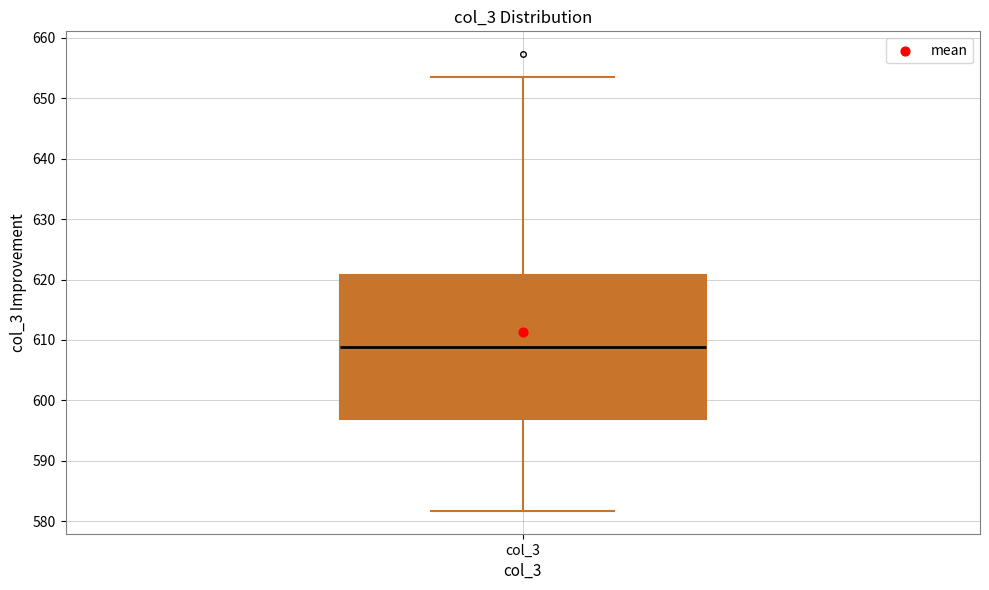

Read this box plot against the y-axis: the position of the median line, the range covered by the box, and the ends of both whiskers. The values are not printed on the chart, so give them approximately, as read against the axis.

median 609, box 597 to 621, whiskers 582 to 654